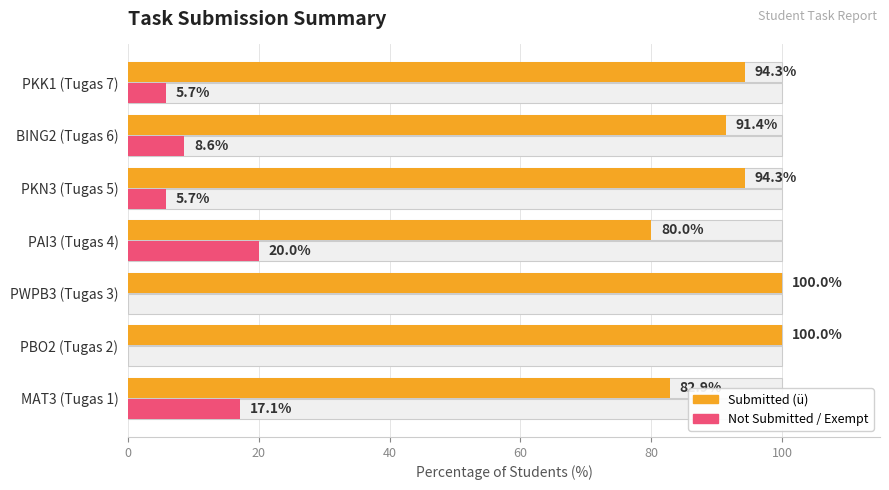

Which series changed the most between 60 and 120?

Not Submitted / Exempt